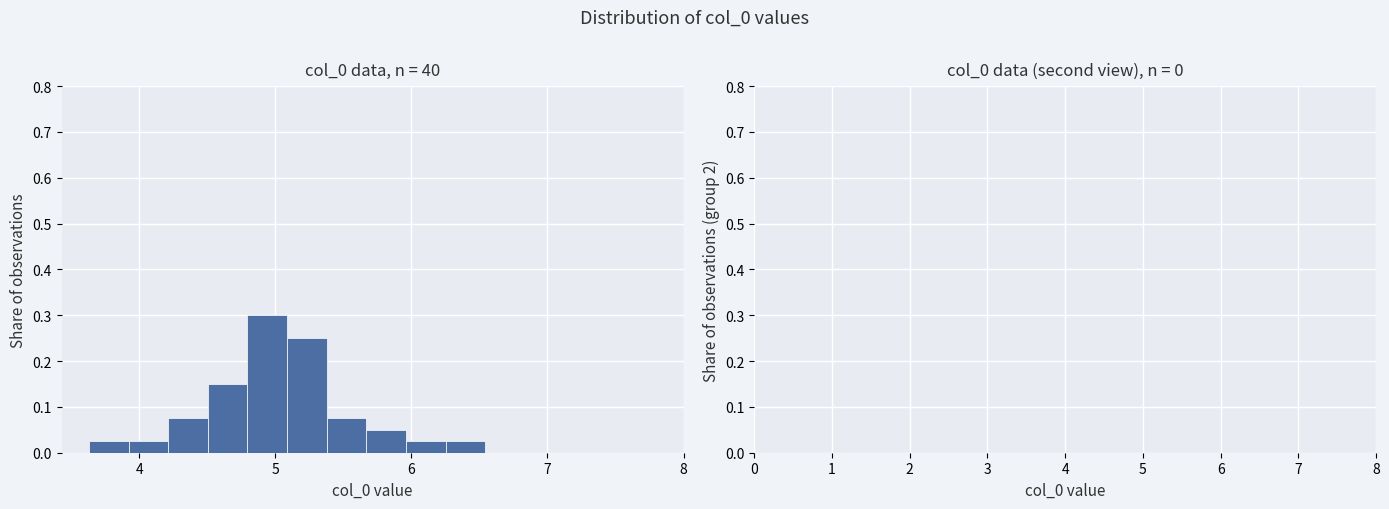

Around what value on the x-axis is the tallest bar? Give the approximate position of its centre, as read against the axis.

4.9